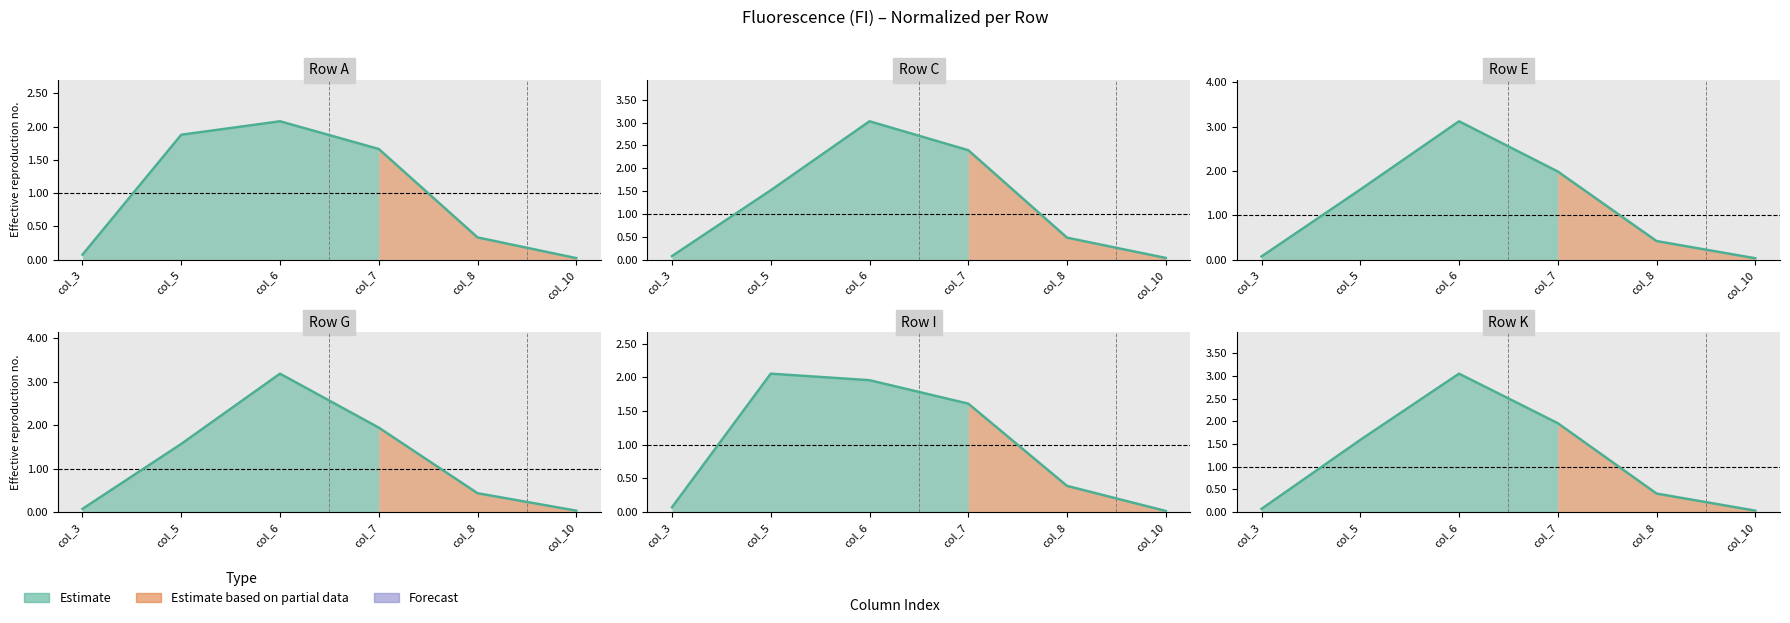

At how many categories does at least one series exceed 1?

3